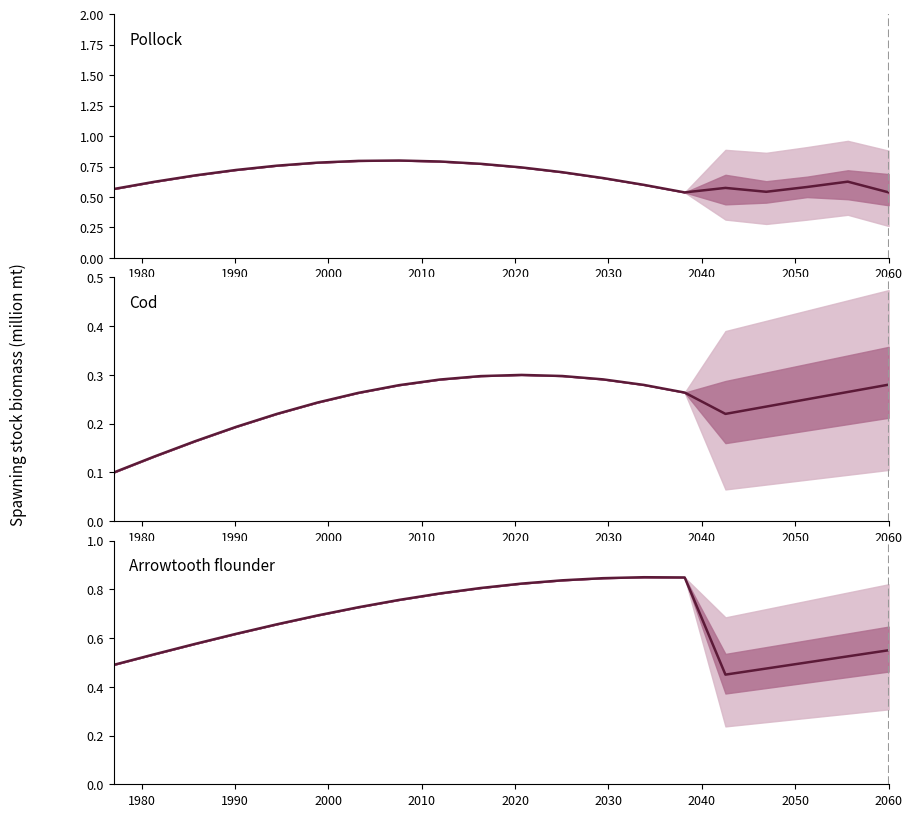

Read the Cod median value at 2060.

0.3